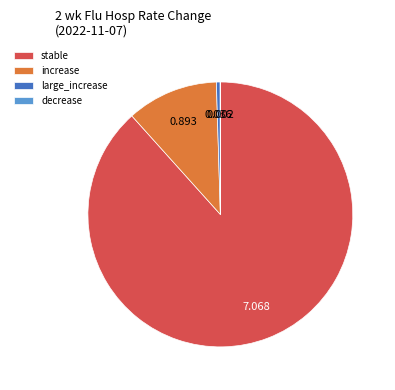

Which slice is the largest?

stable